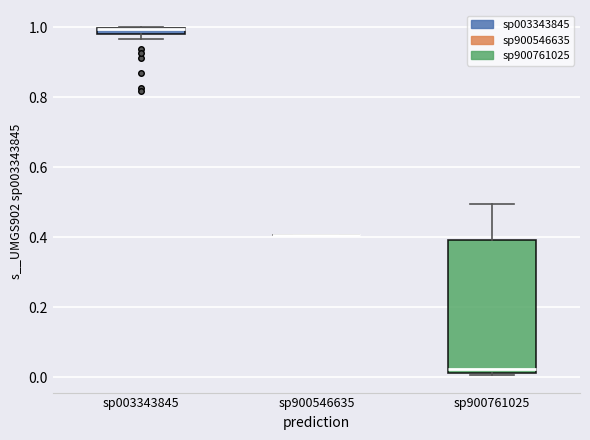

Where is the upper edge of the box for sp003343845 on the y-axis? The values are not printed on the chart, so give them approximately, as read against the axis.

1.00